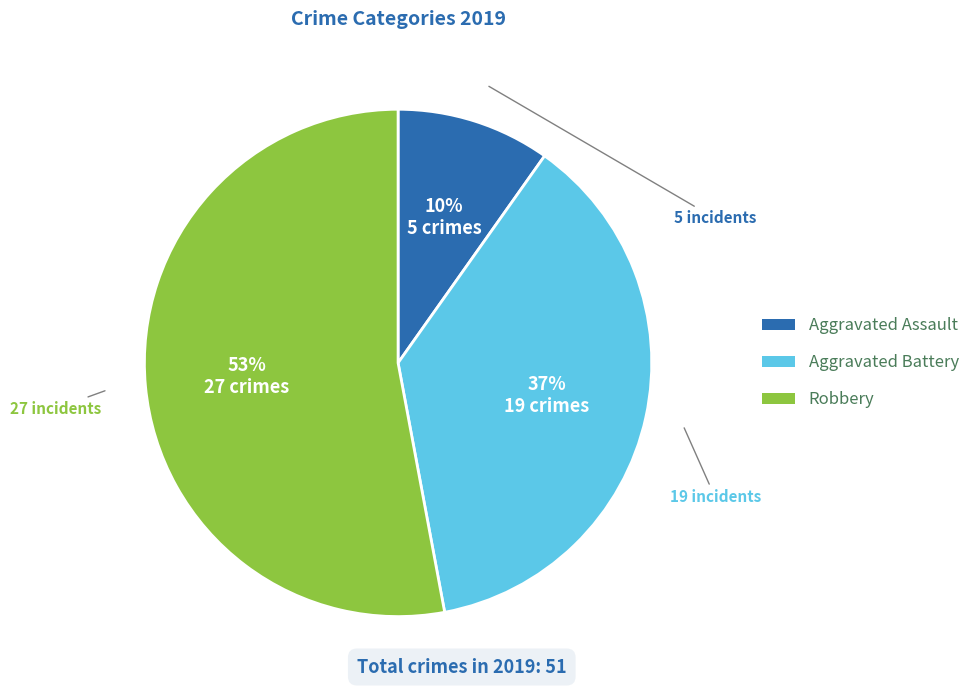

Which slice is the largest?

Robbery